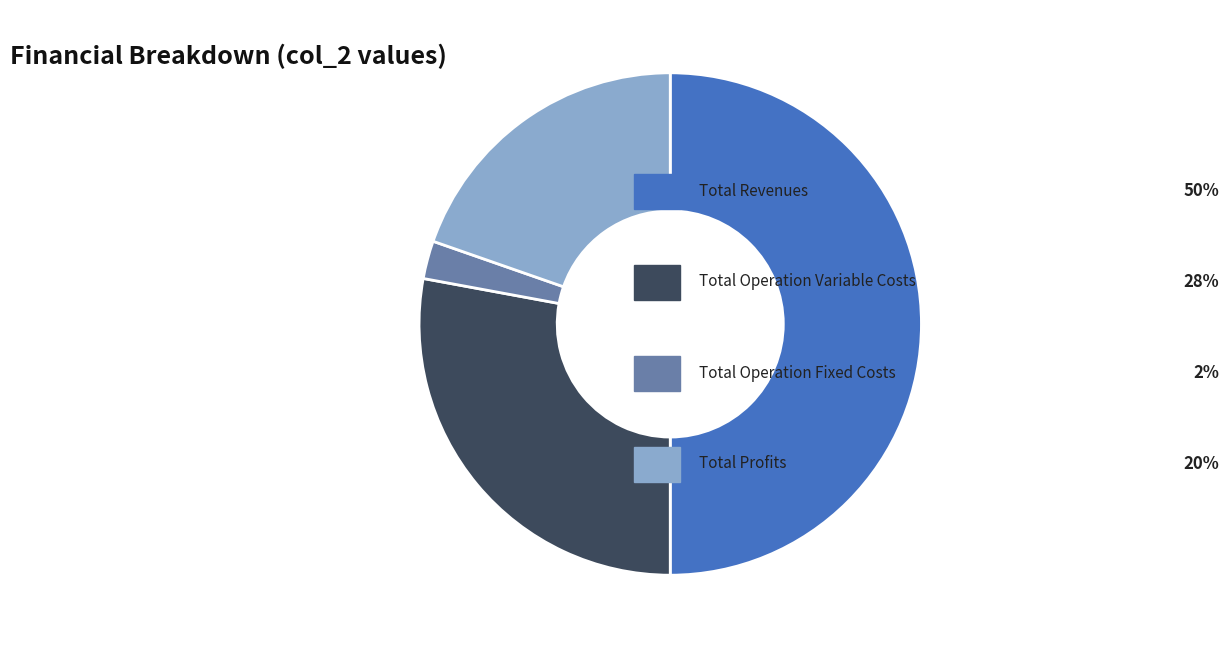

How many slices are in this pie chart?

4